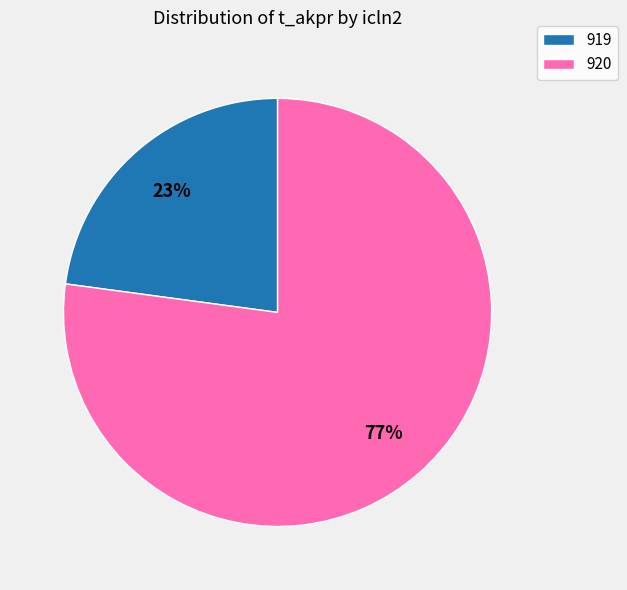

Between 919 and 920, which is larger?

920